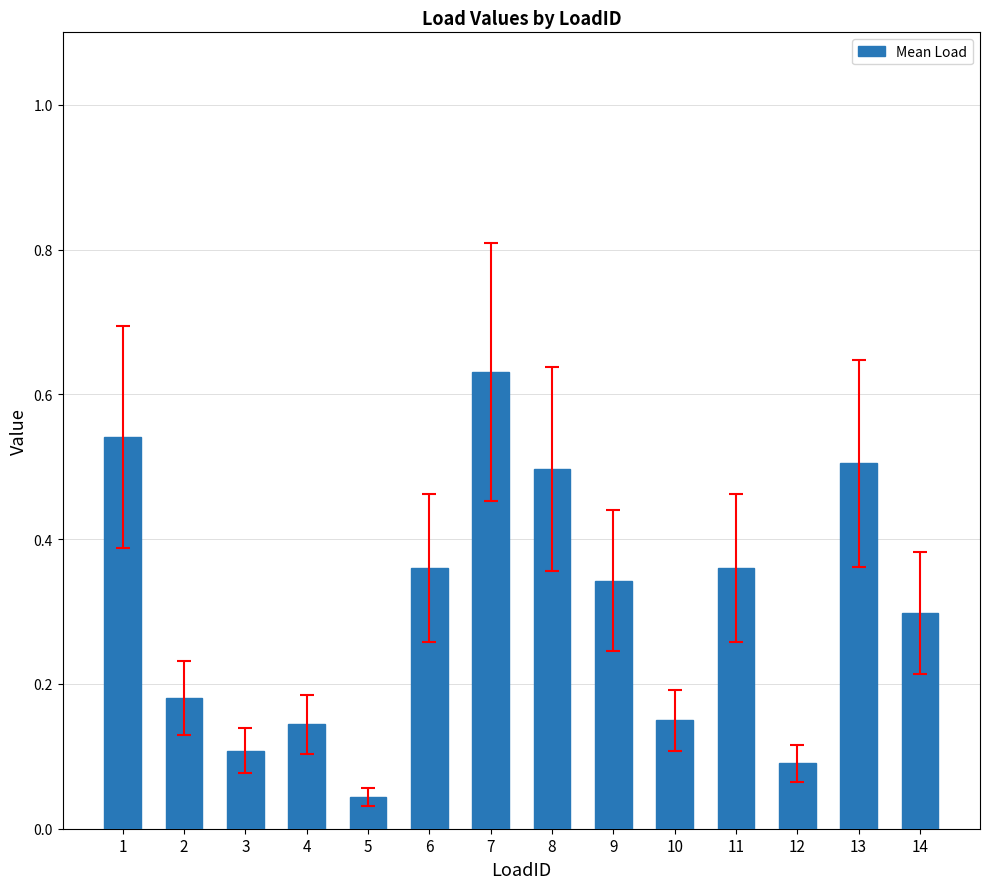

Which category has the highest value across all series?

7